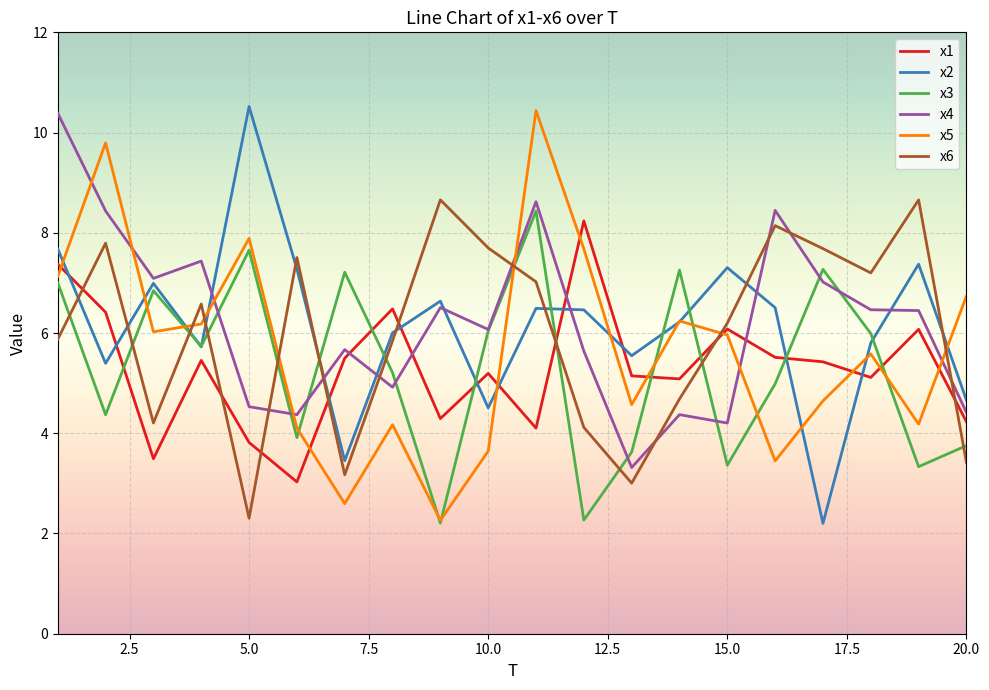

What is the minimum value shown in the chart?

2.2